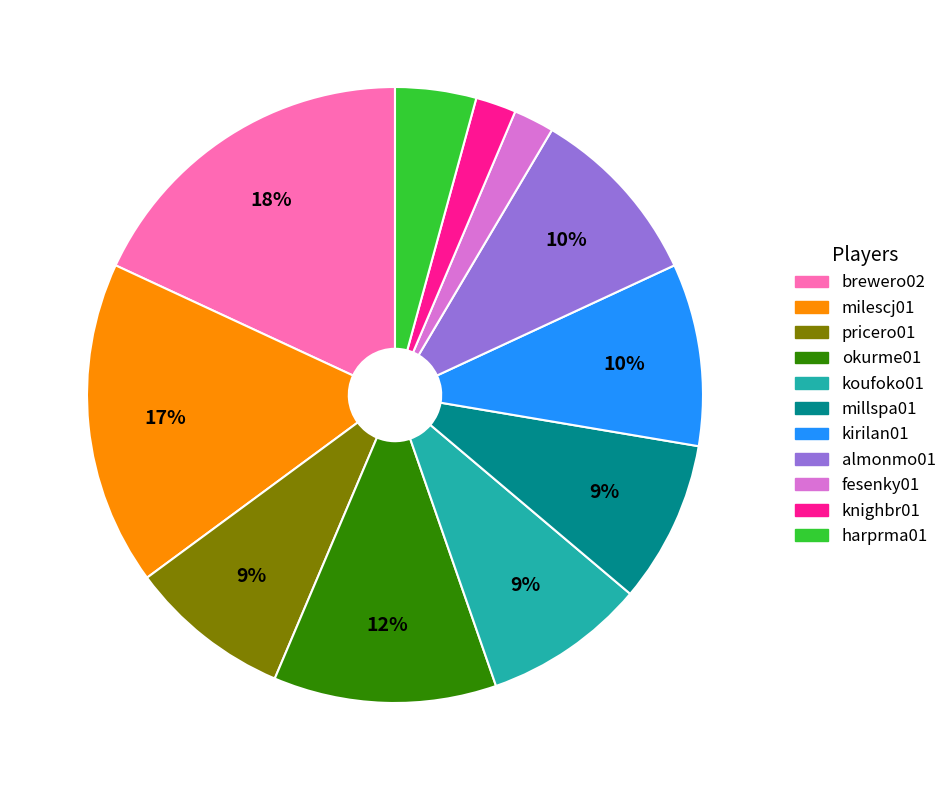

What is the largest slice in the pie chart?

brewero02